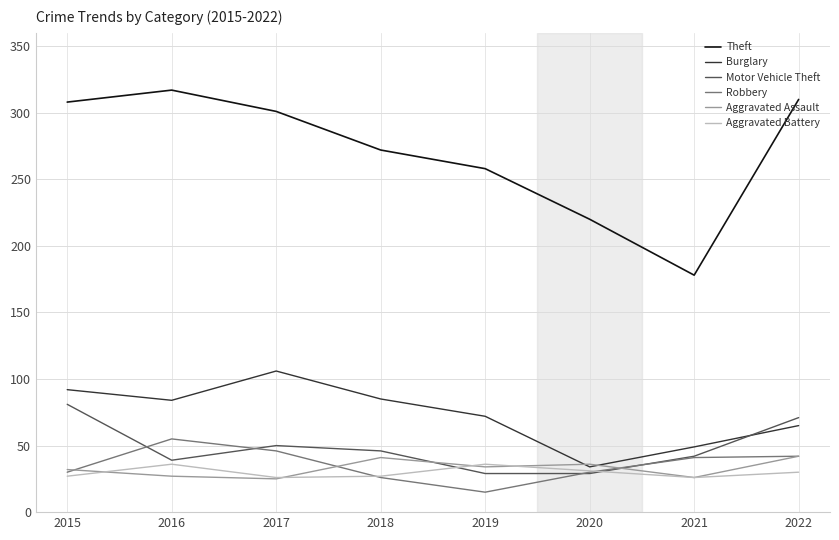

What is the difference between the maximum and minimum values in the Theft series?

139